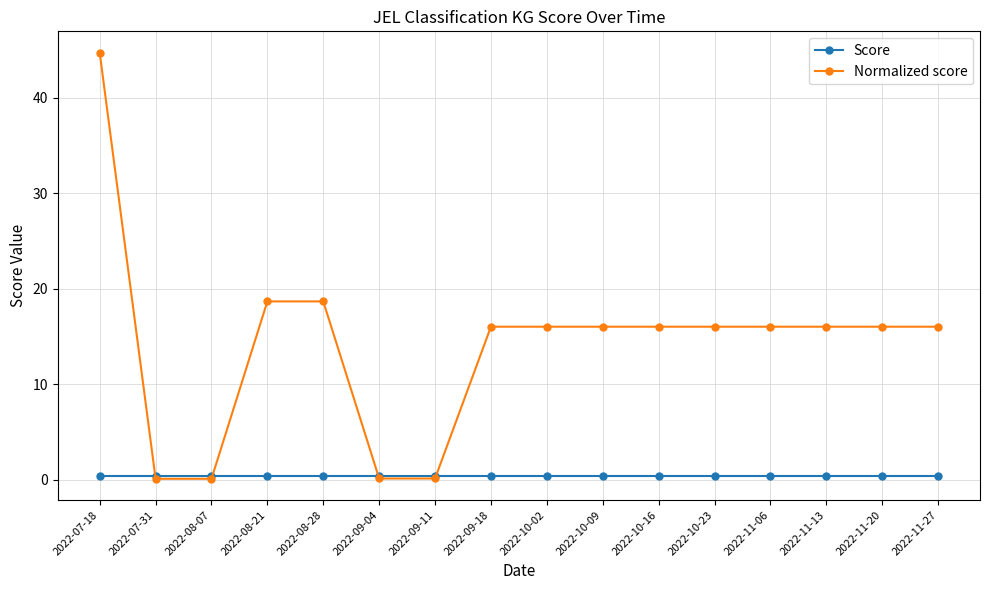

Where does the Normalized score series first go above 16?

2022-07-18